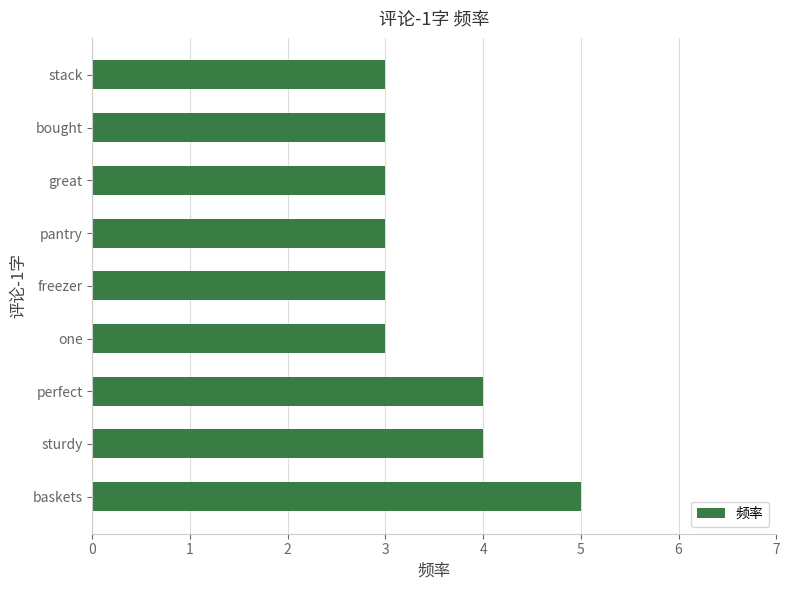

Approximately how many times larger is the value at freezer compared to one?

1.0